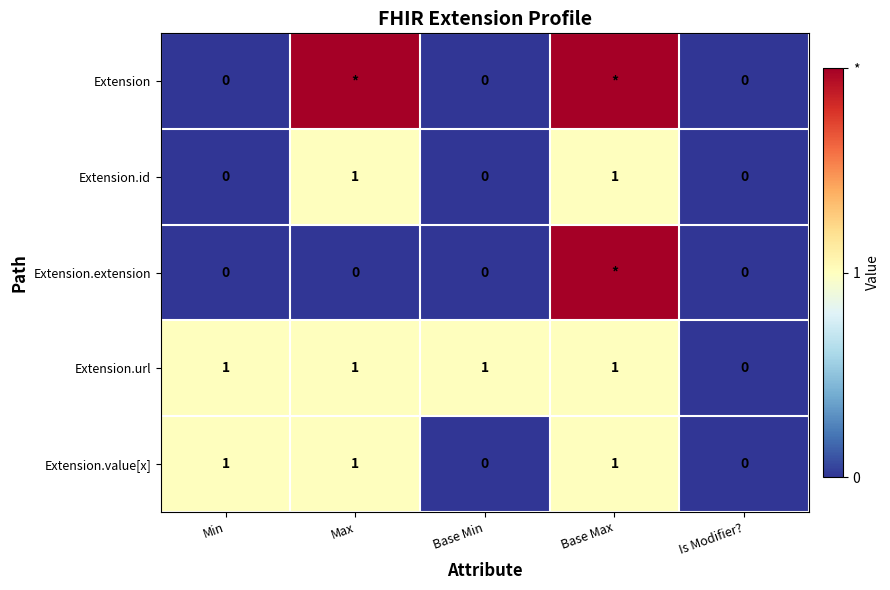

List the series in order of their peak value, highest first.

Extension, Extension.extension, Extension.id, Extension.url, Extension.value[x]